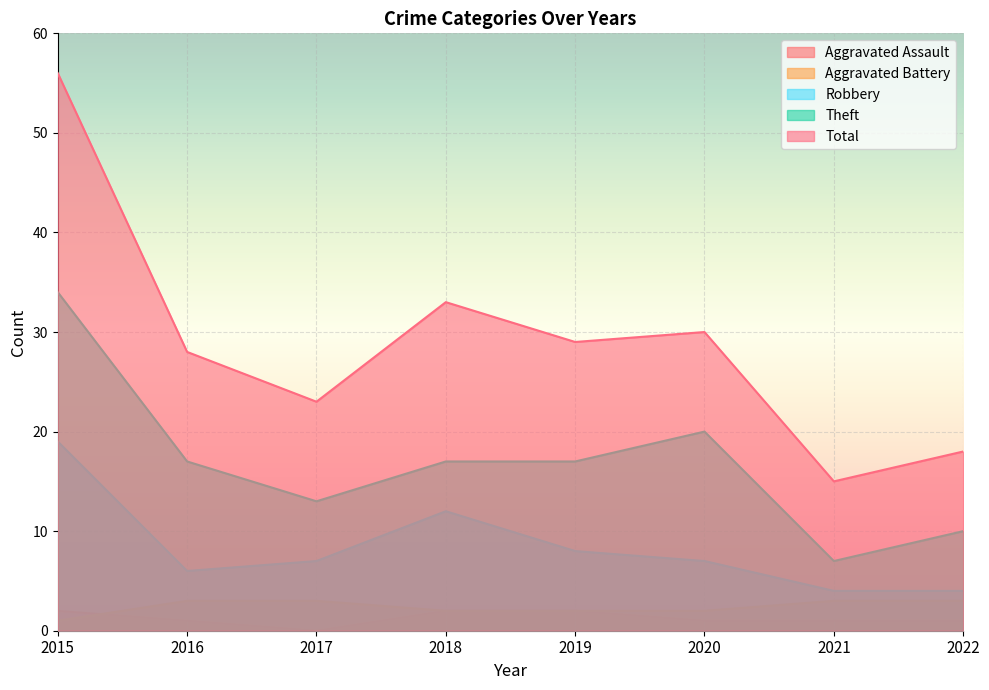

List the labels in order of Total value, largest first.

2015, 2018, 2020, 2019, 2016, 2017, 2022, 2021